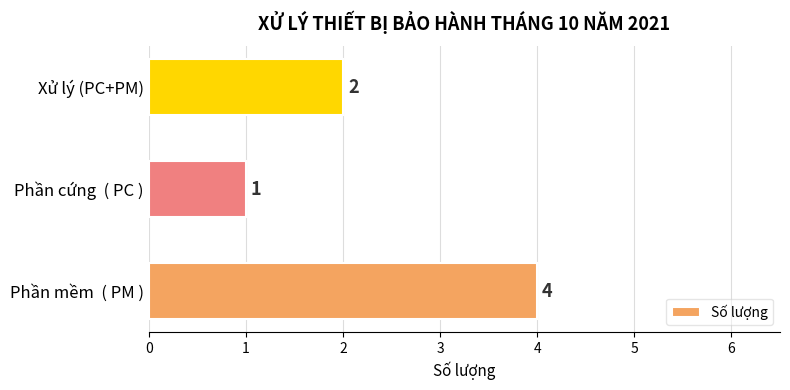

What is the average value?

2